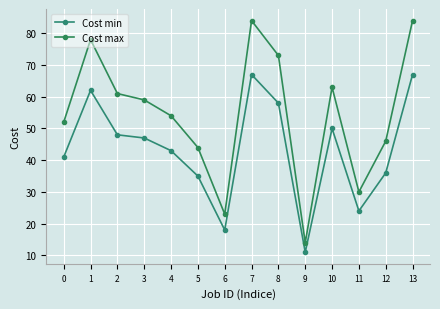

What is the value of the Cost max point at the 11th from the left?

63